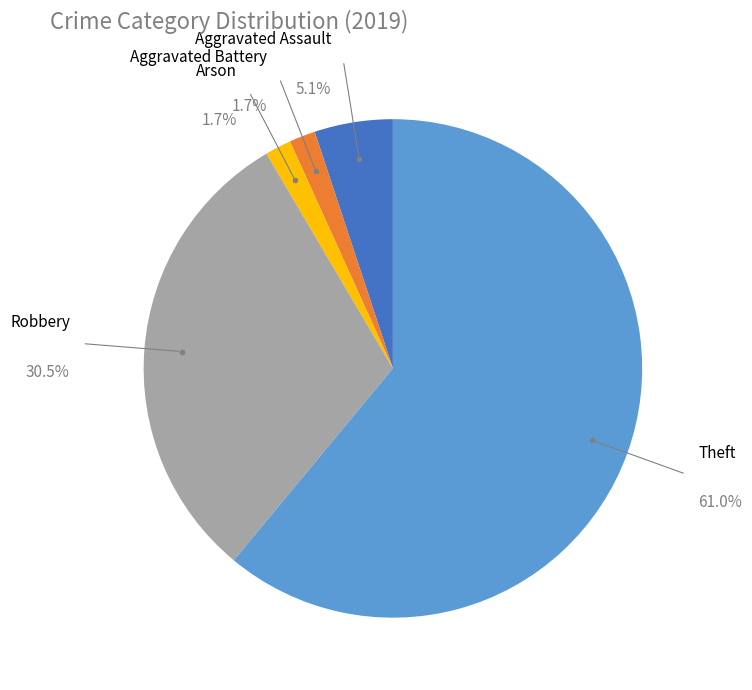

Which slice is the largest?

Theft